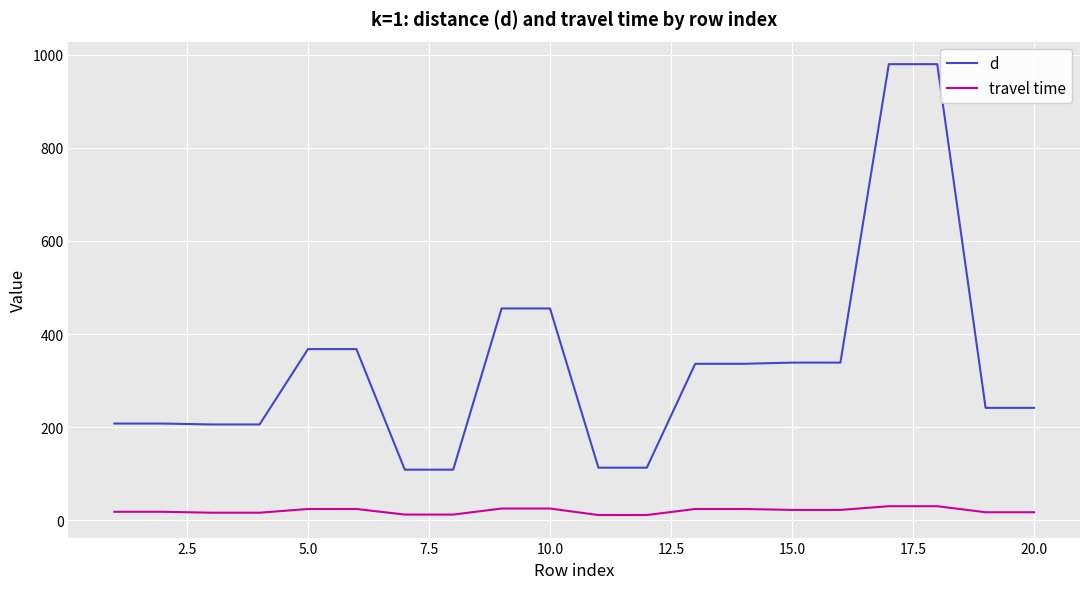

List the series in order of their peak value, highest first.

d, travel time